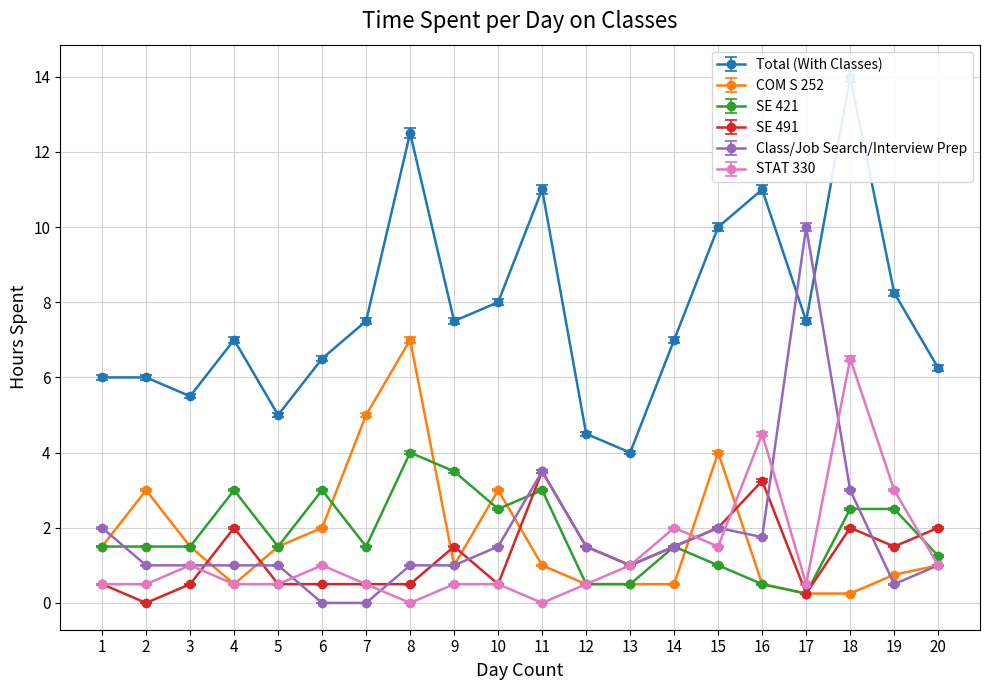

What is the difference between the STAT 330 values at 6 and 8?

1.0